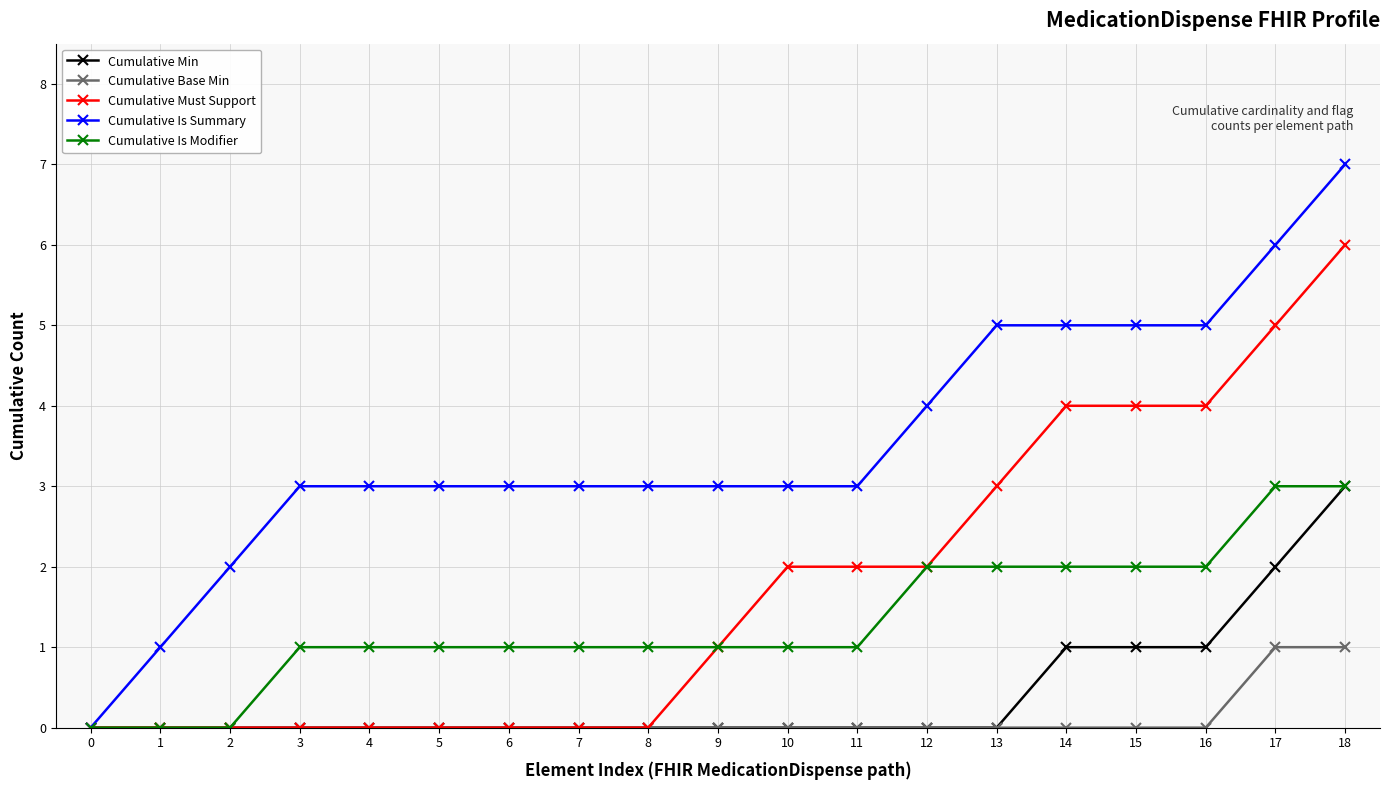

Does the chart have visible grid lines?

Yes